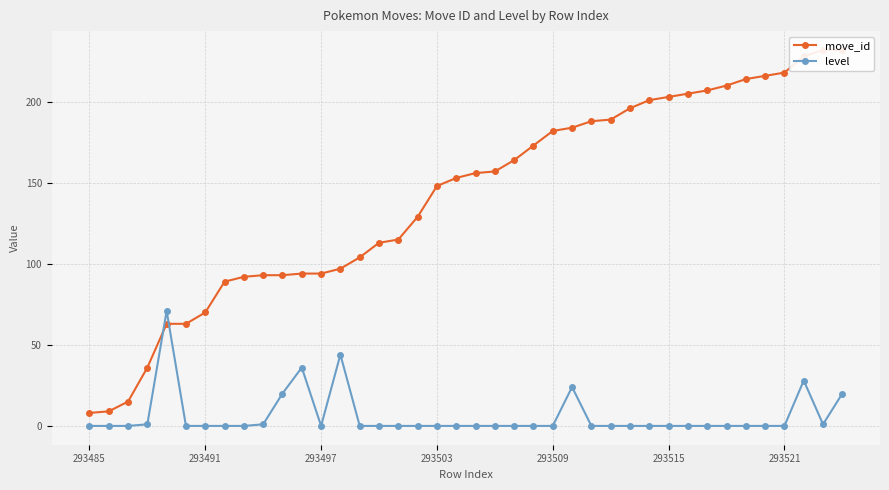

True or false: move_id has more than 0 points higher than both neighbors.

False